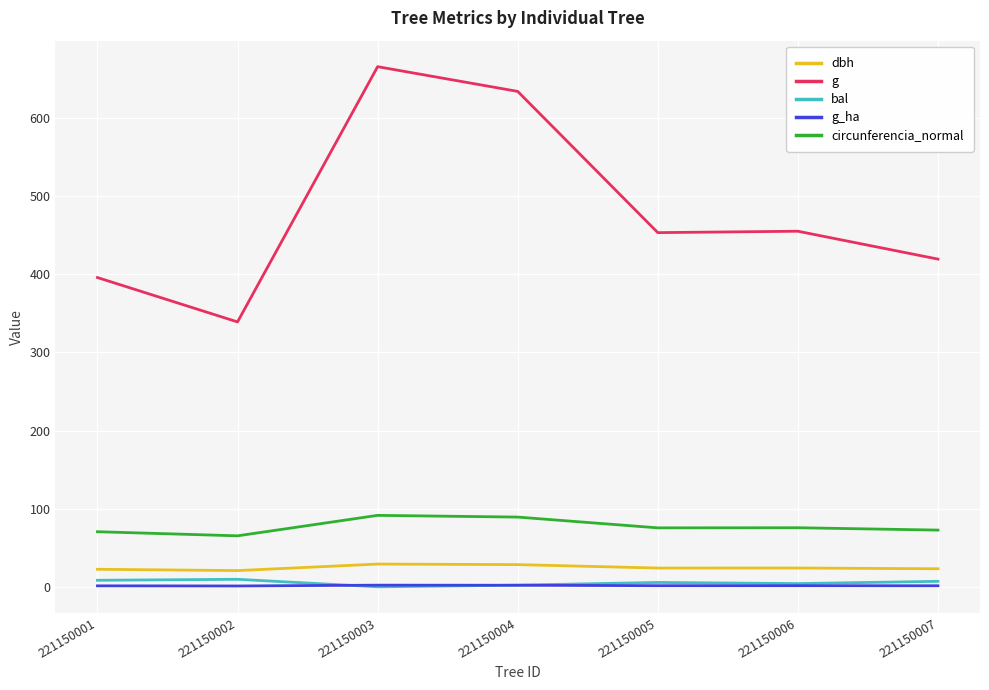

Does the chart have visible grid lines?

Yes